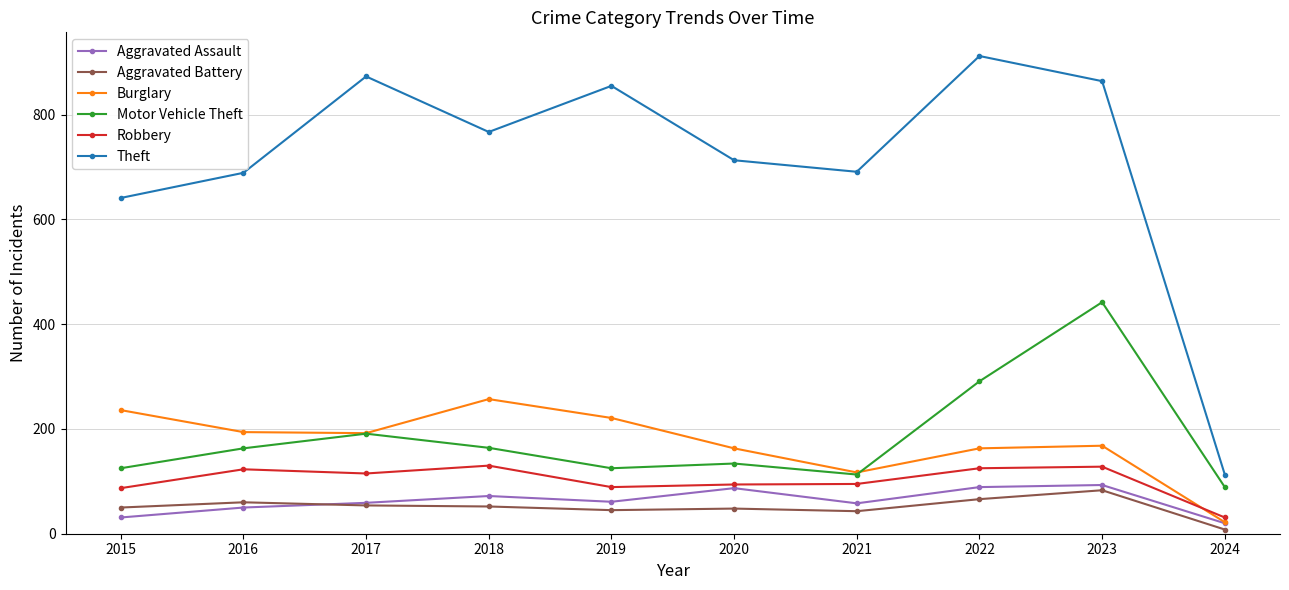

True or false: Theft has more than 1 interior local peaks.

True